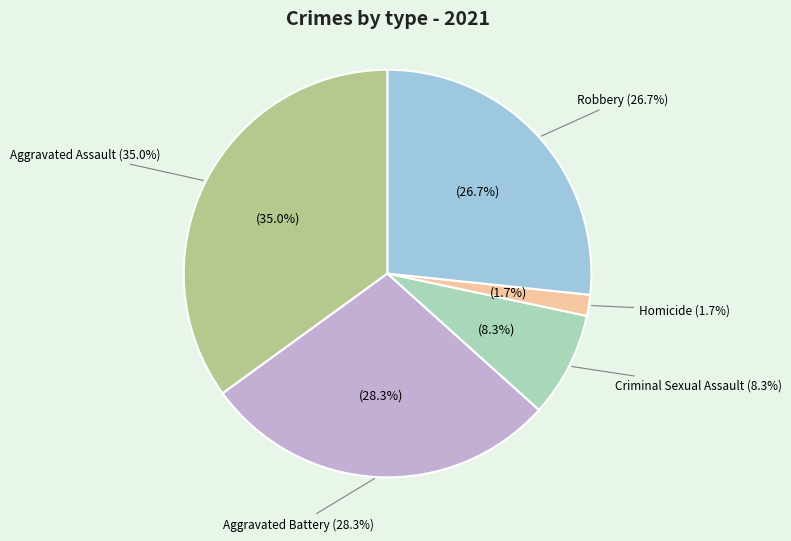

Count the number of slices in the pie.

5